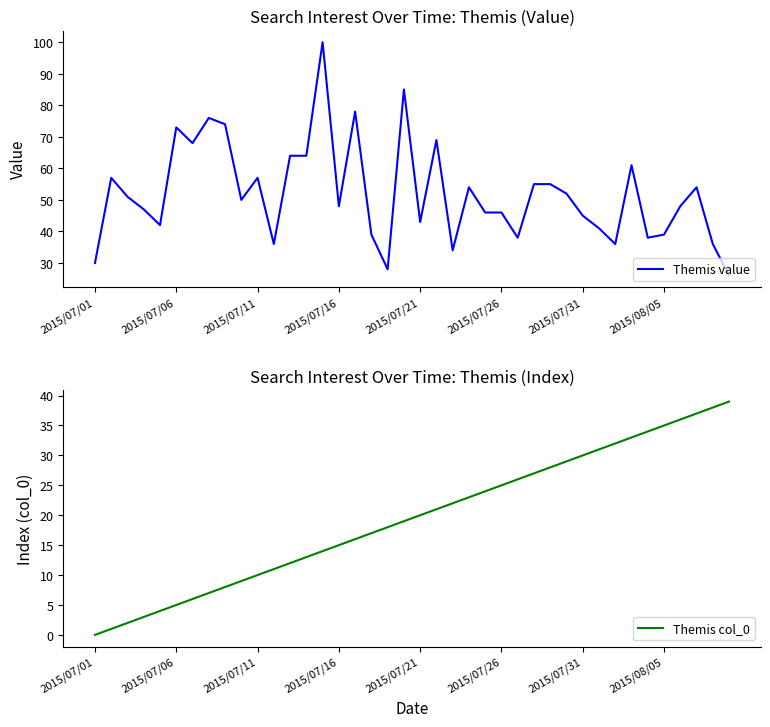

Is it true that Themis value equals 12 at 2015/07/11?

False